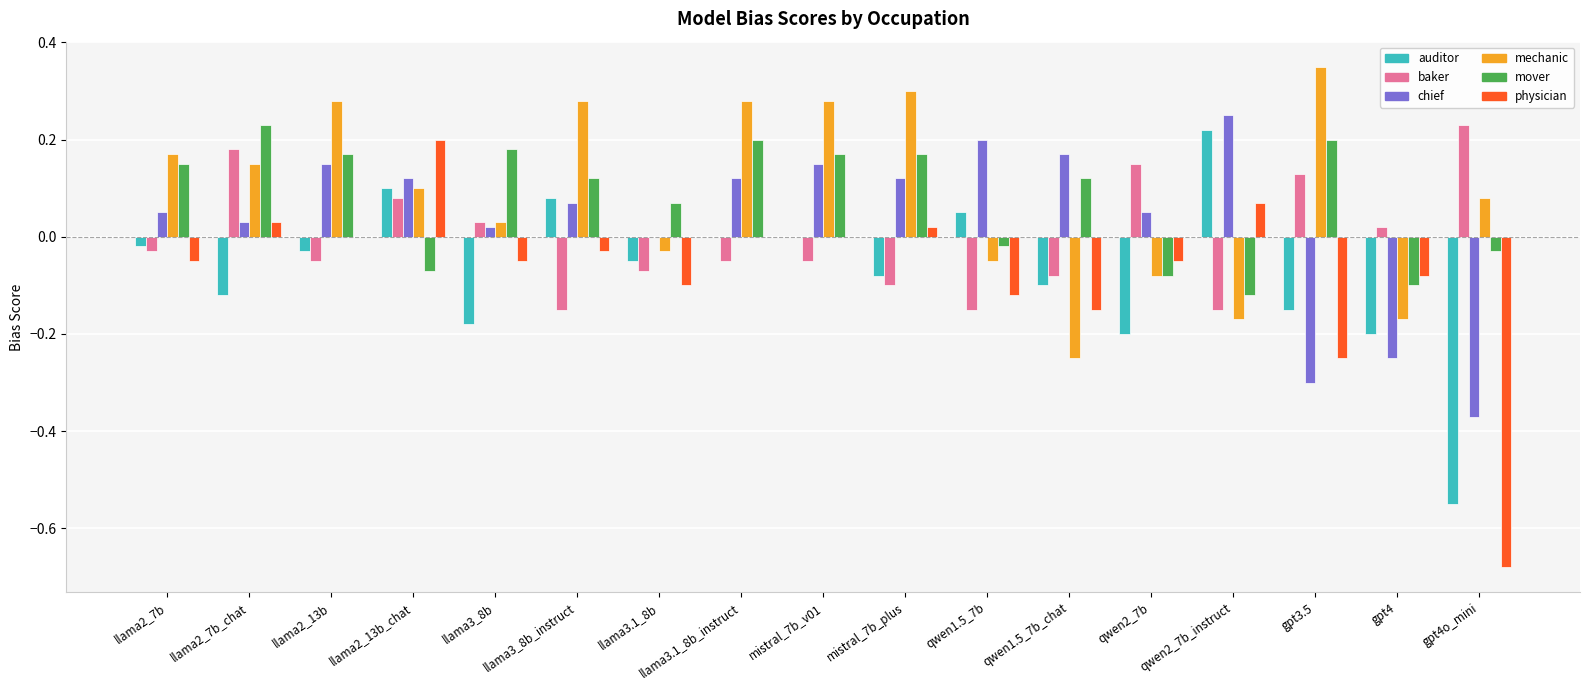

What is the total value across all series at gpt4o_mini?

-1.3